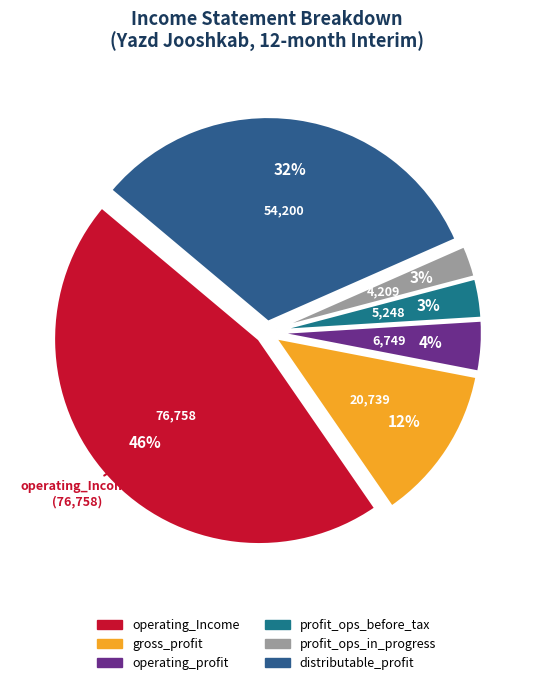

Which slice is the largest?

operating_Income